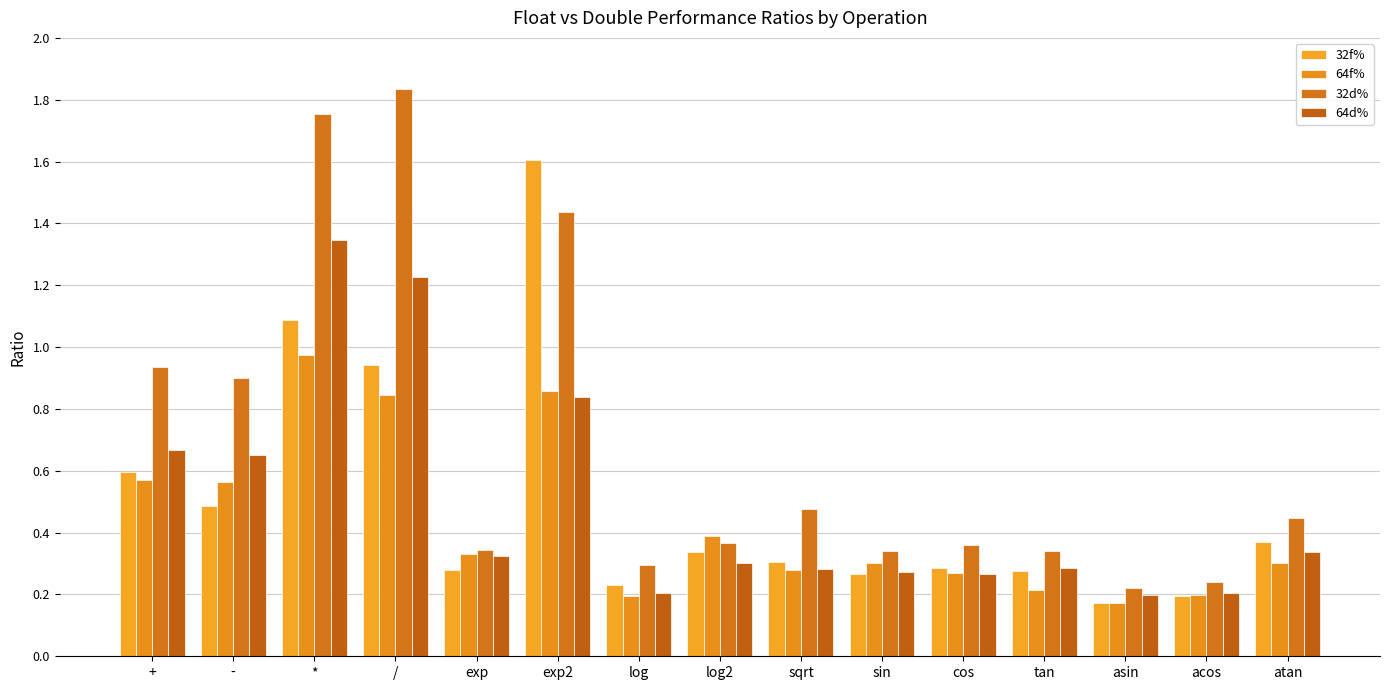

Which series changed the most between sqrt and cos?

32d%